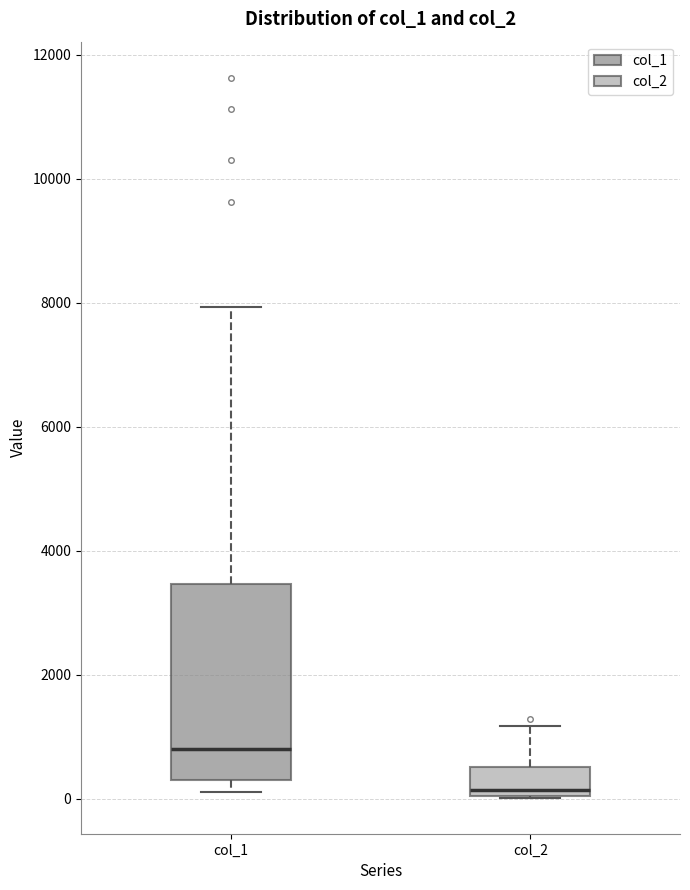

Which box is the tallest, from its lower edge to its upper edge?

col_1